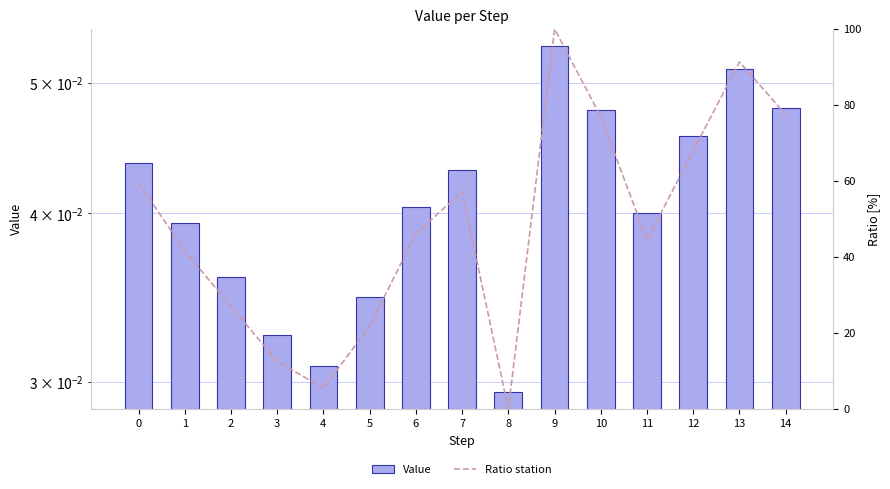

The Ratio station series shows -59.4 at 8. True or false?

False